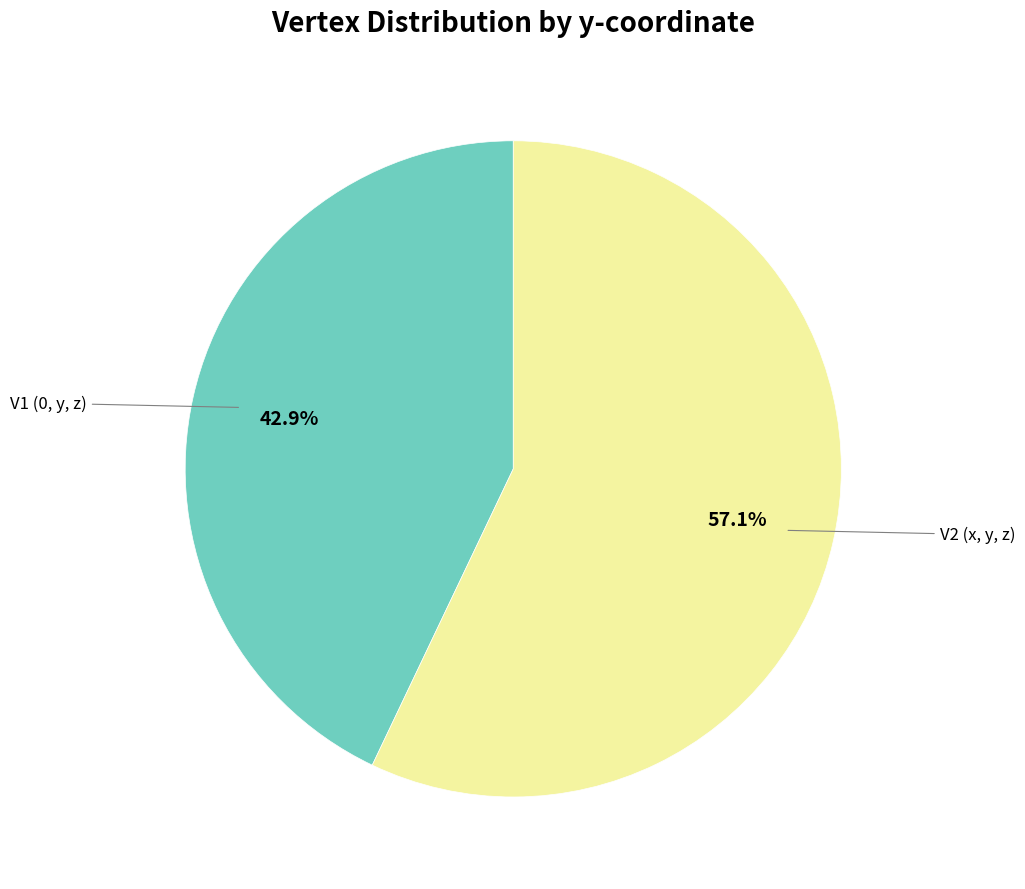

Is there a majority slice in this chart?

Yes